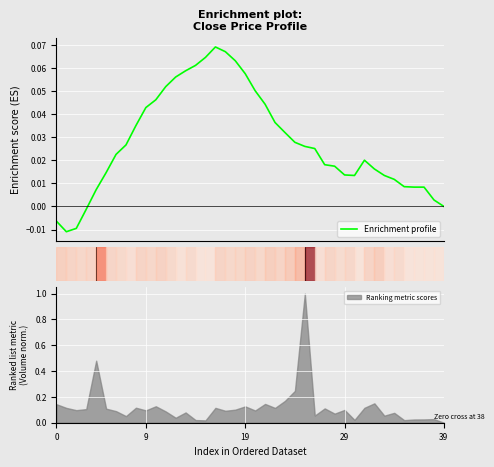

What is the sum of all values?

1.1